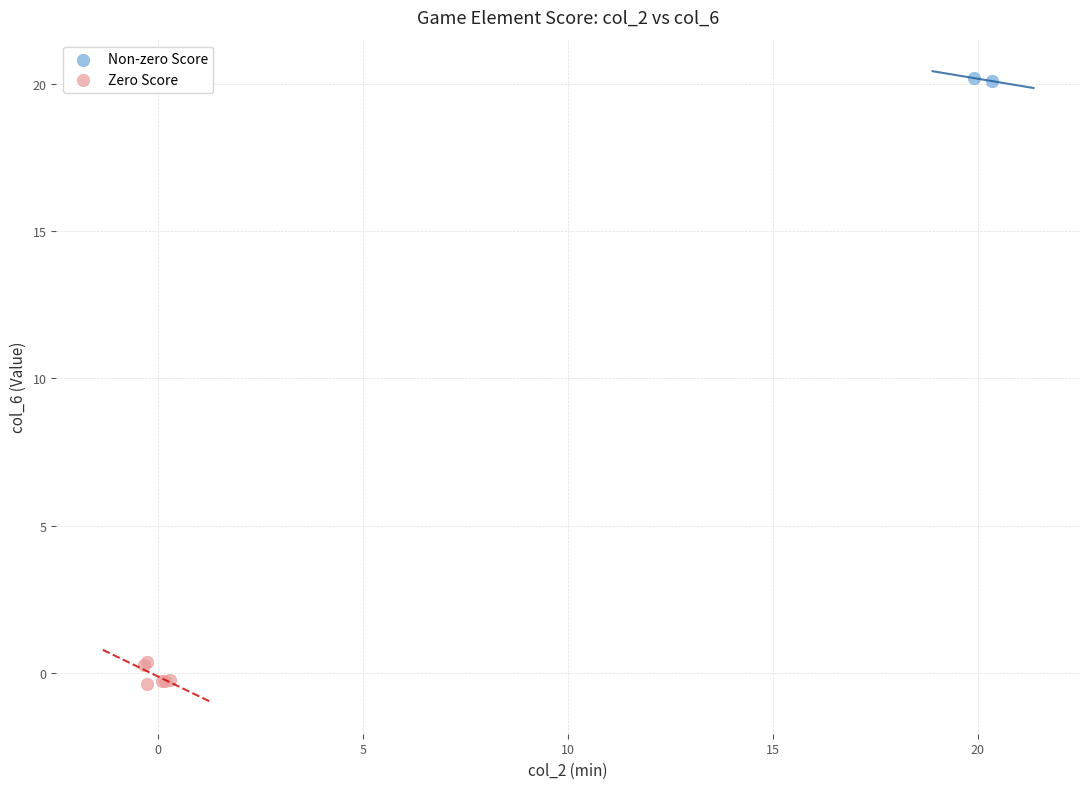

What are all the series names shown in the legend?

Non-zero Score, Zero Score